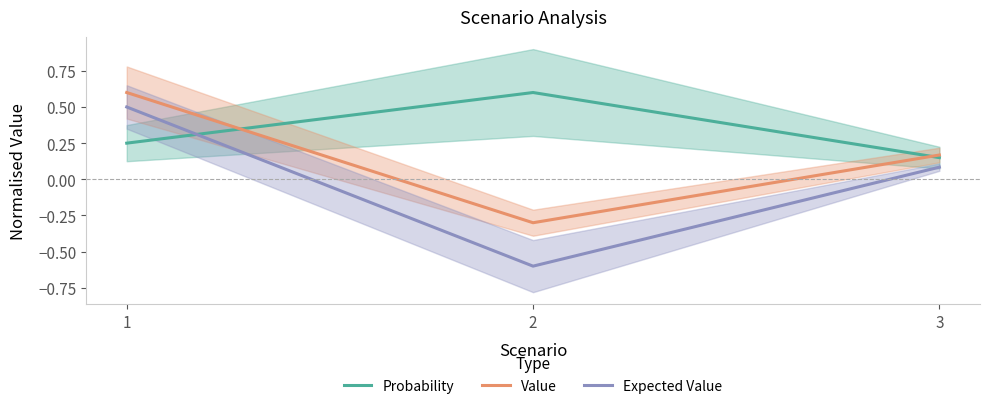

Between 1 and 2, which series saw the biggest shift?

Expected Value